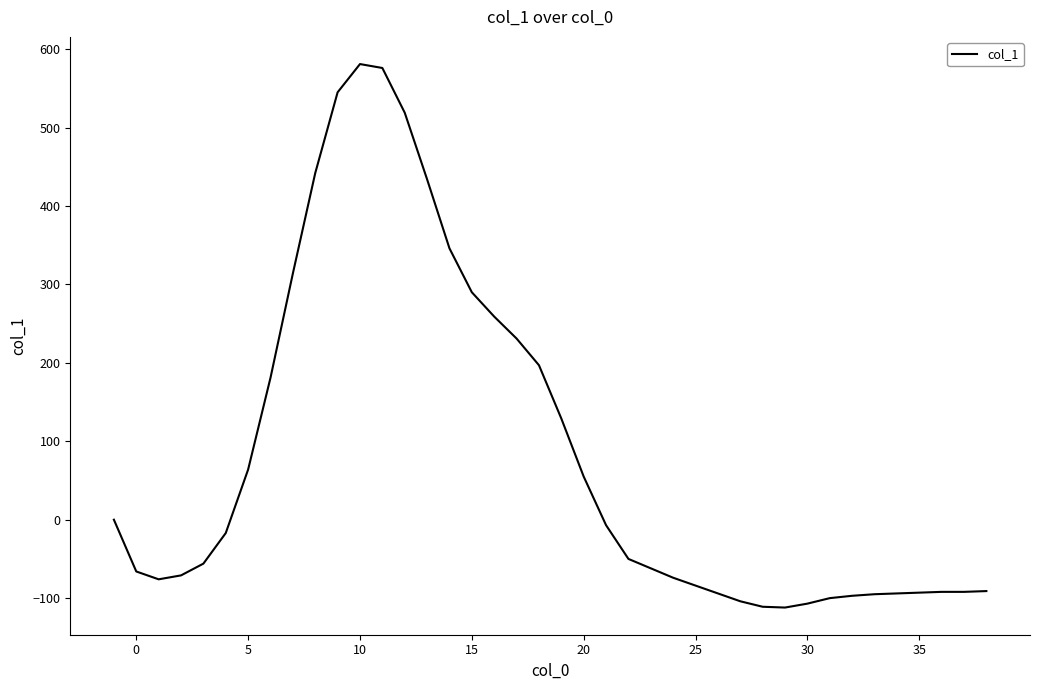

What is the minimum value shown in the chart?

-112